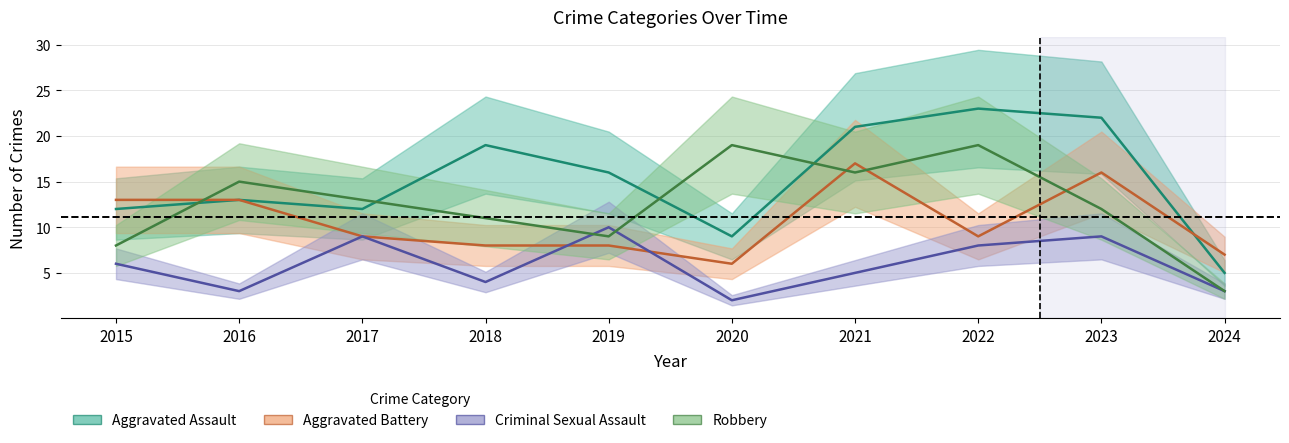

Is it true that Criminal Sexual Assault equals 10 at 2019?

True